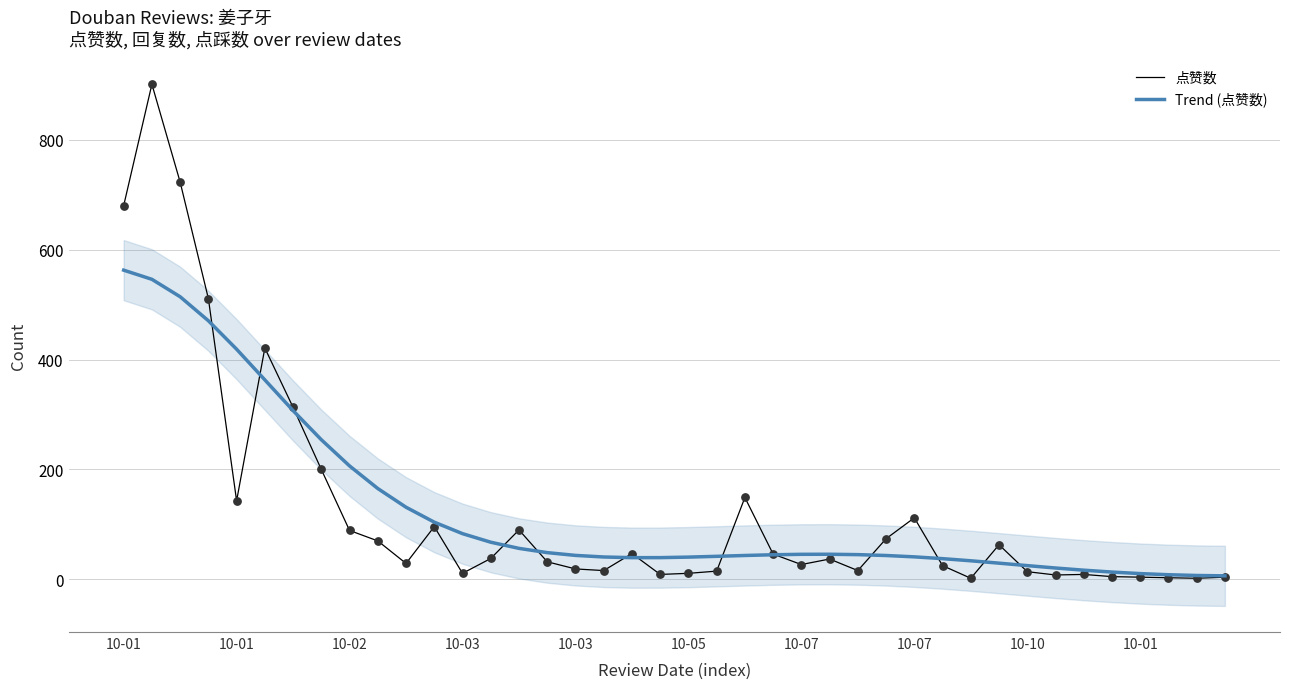

At how many categories does at least one series exceed 163?

10